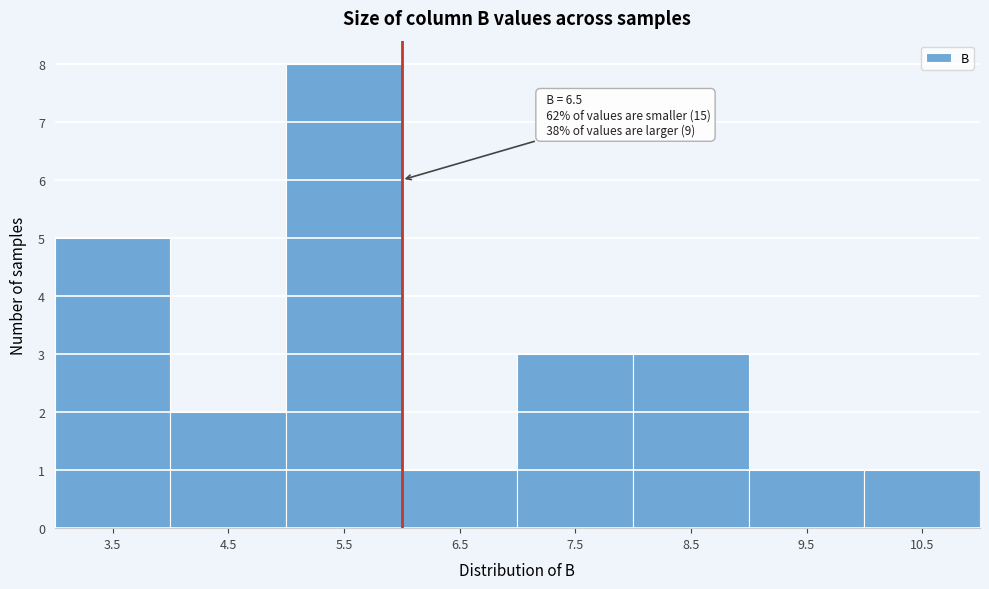

Reading right to left, what are all the values shown in this chart?

1	1	3	3	1	8	2	5